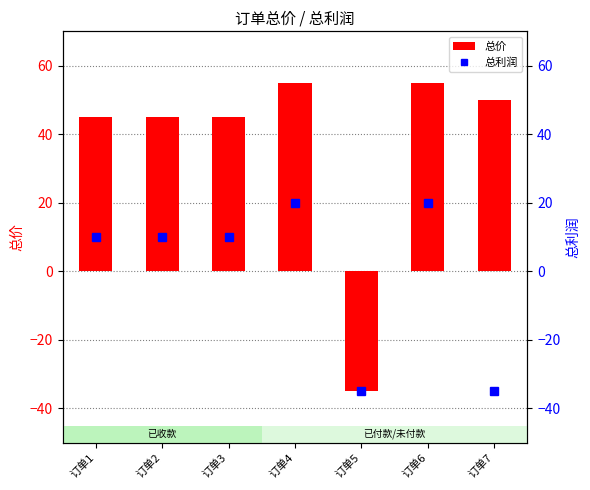

What is the value of the 总价 bar at the 4th from the left?

55